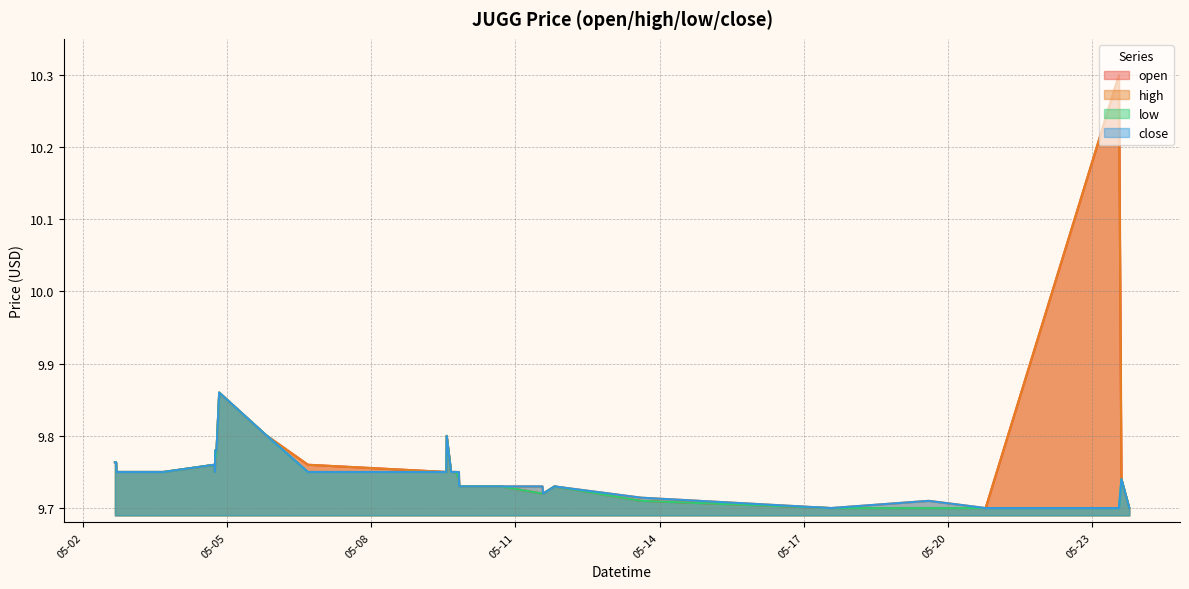

What are all the series names shown in the legend?

open, high, low, close